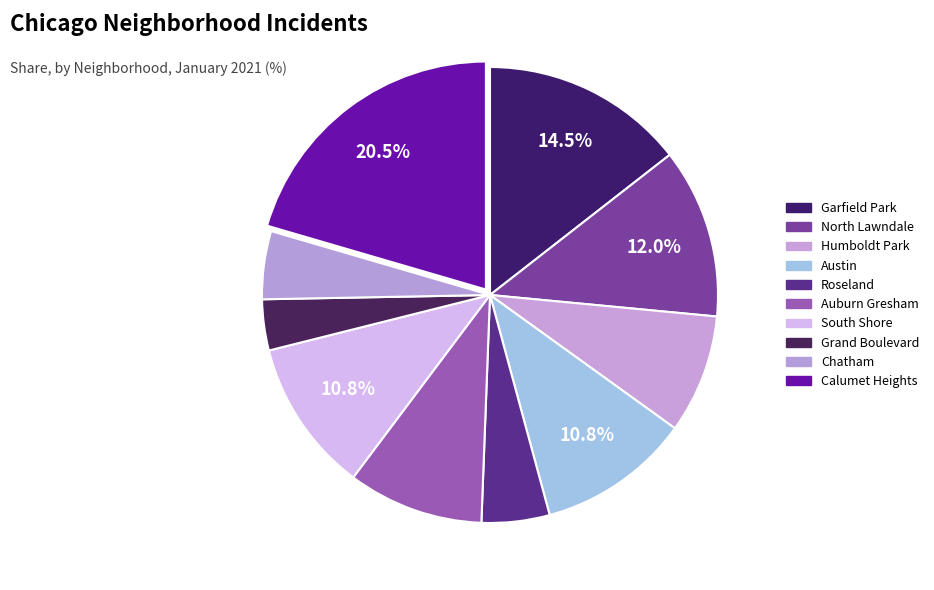

What is the ratio of the value at Grand Boulevard to the value at Garfield Park?

0.2